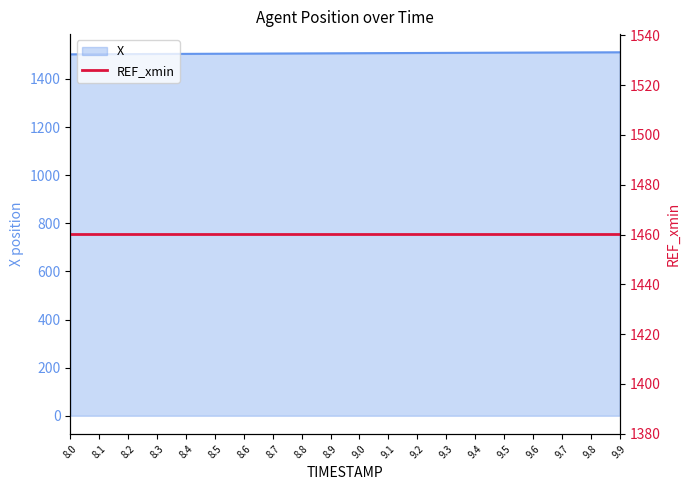

What is the maximum value shown in the chart?

1511.0